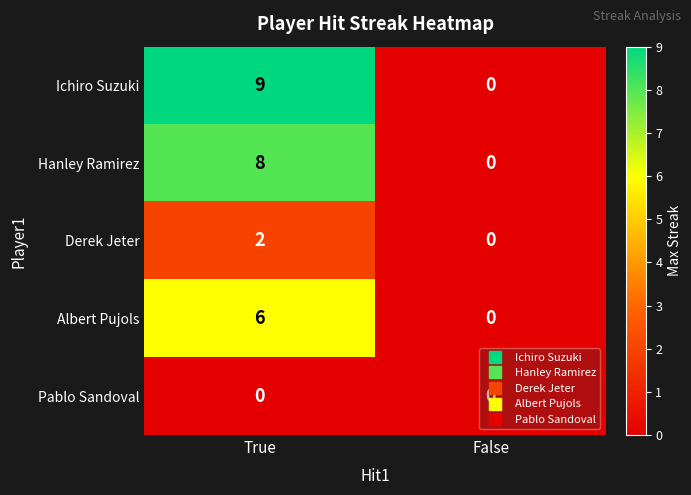

What is the sum of all Ichiro Suzuki values?

9